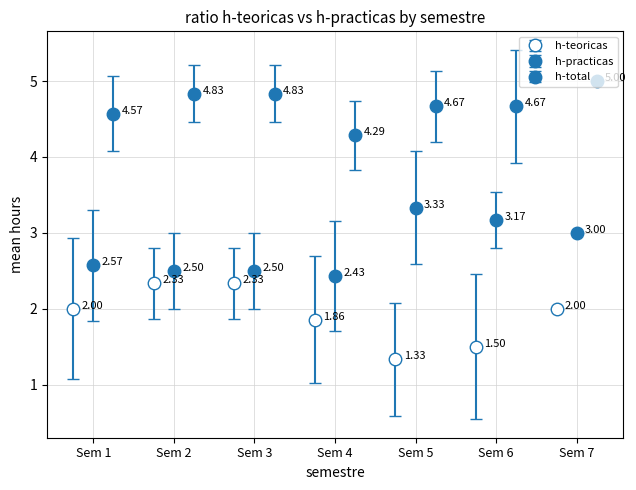

Are the bars grouped side by side (vs. stacked)?

Yes